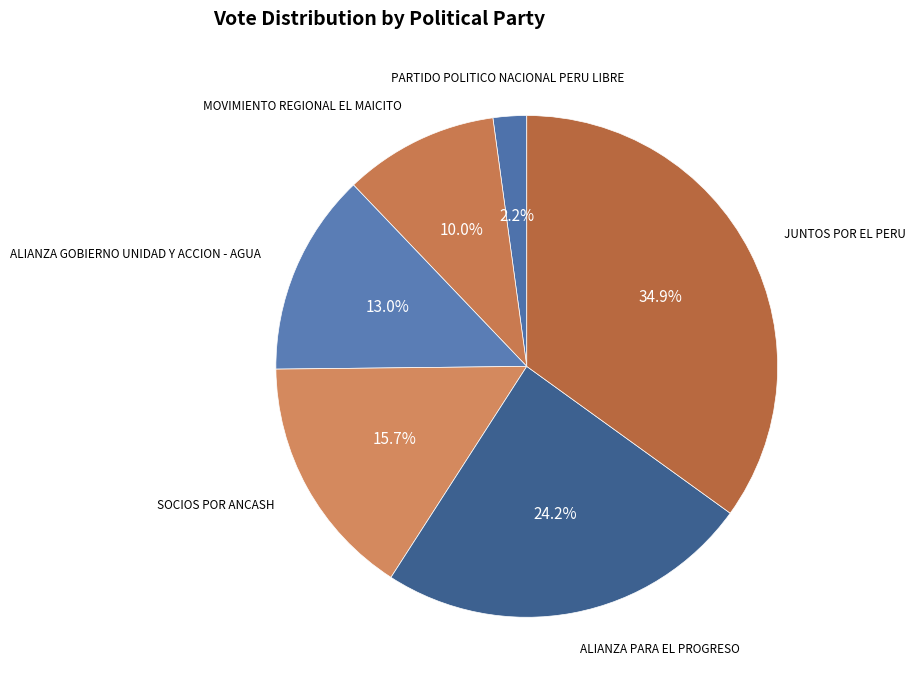

Does any single category account for the majority?

No